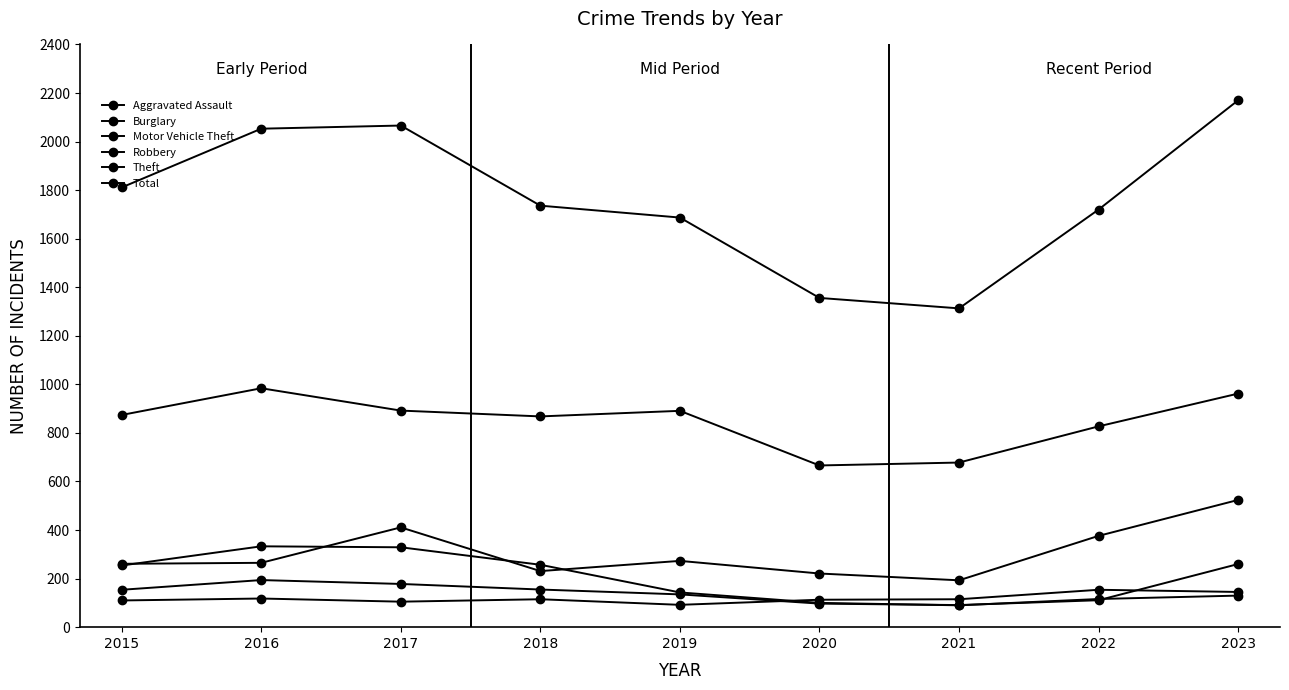

True or false: Burglary has more than 0 points higher than both neighbors.

True